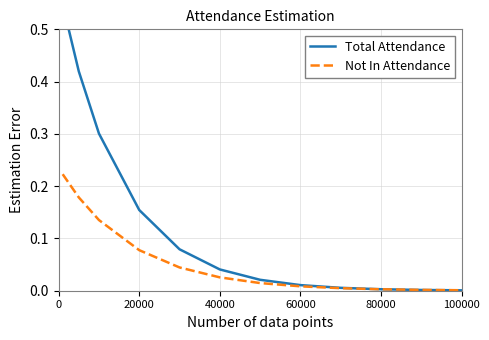

What is the greatest value displayed?

0.5